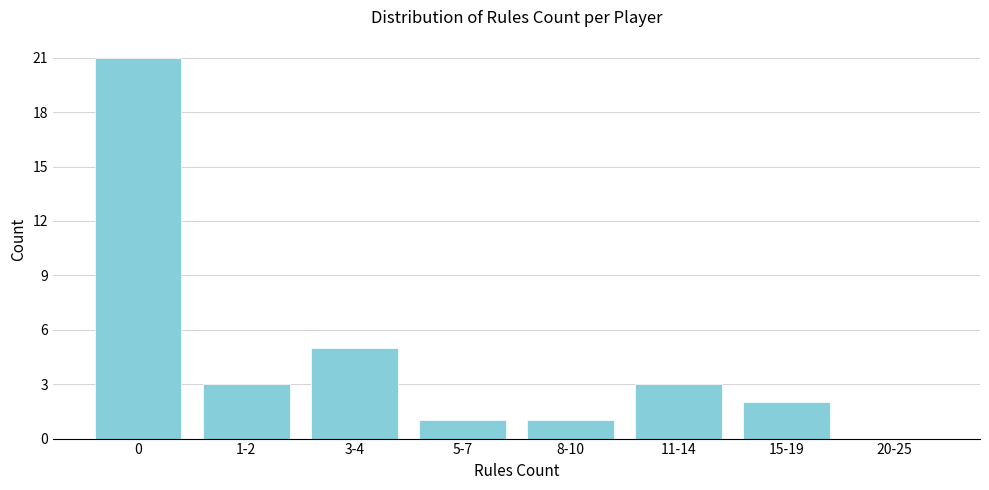

Reading left to right, list all the values displayed in this chart.

0=21	1-2=3	3-4=5	5-7=1	8-10=1	11-14=3	15-19=2	20-25=0